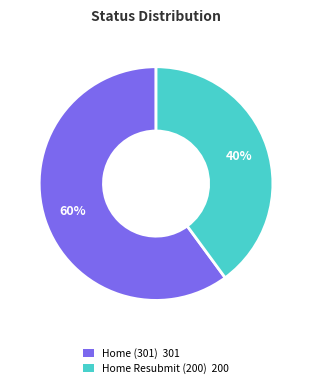

Which category has the biggest portion of the pie?

Home (301)